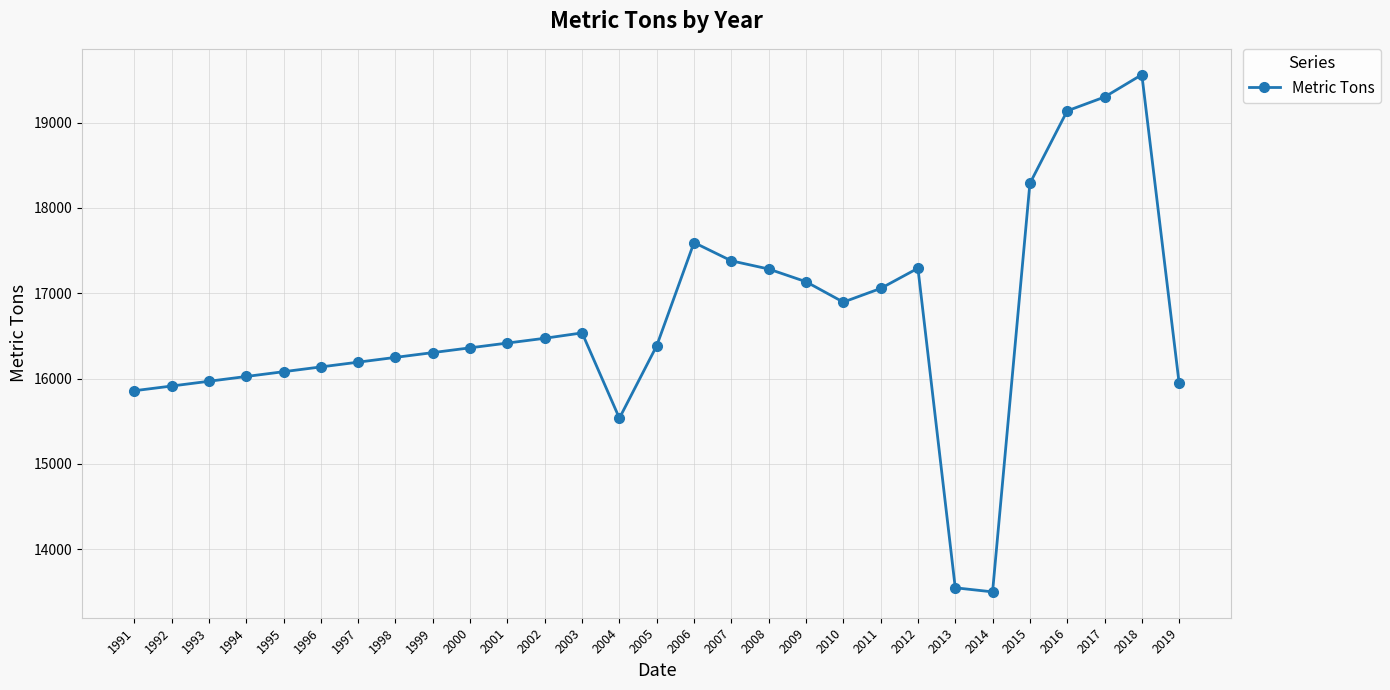

Which label corresponds to the largest value in the chart?

2018